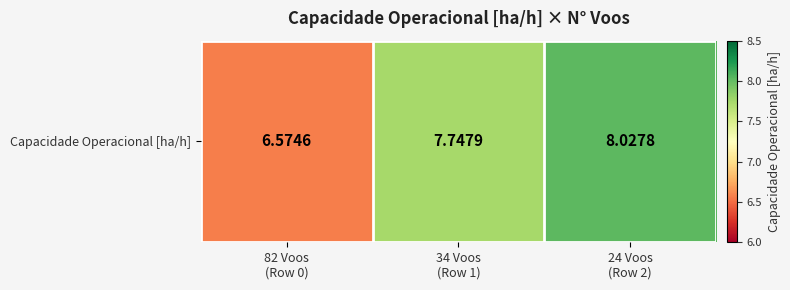

True or false: the data shows 12.8 at 24 Voos
(Row 2).

False